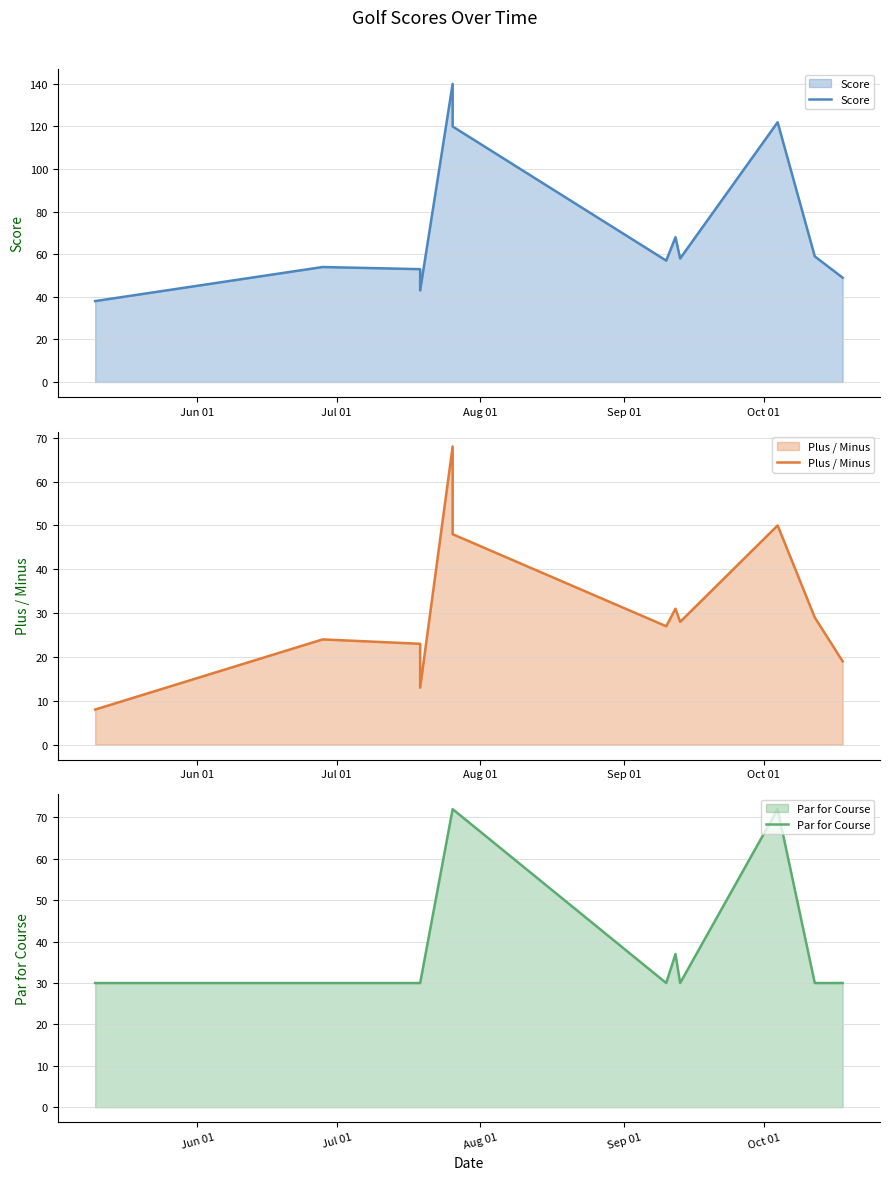

True or false: Par for Course and Plus / Minus cross at least once.

False